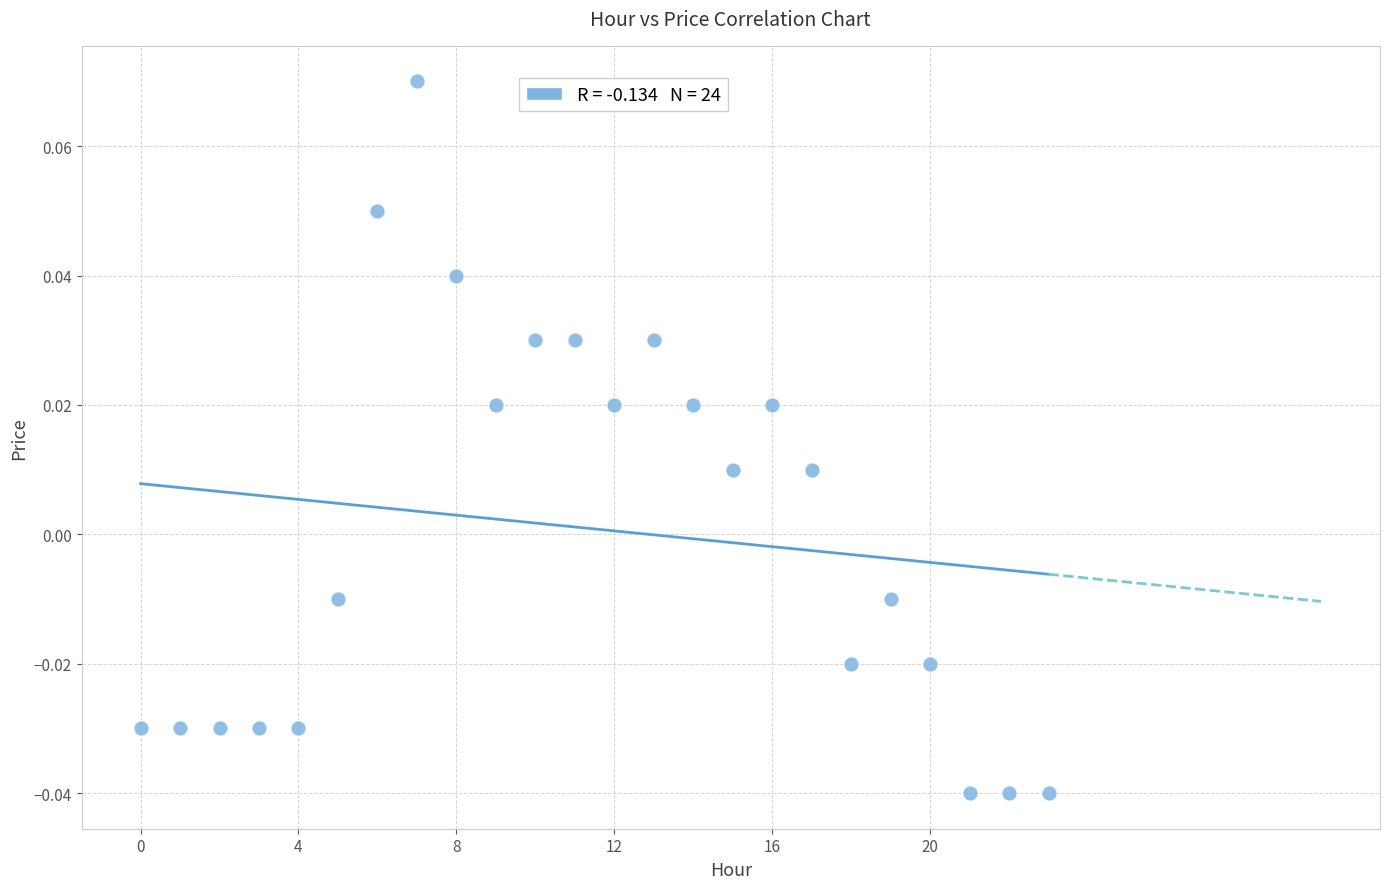

How many data points are displayed?

24